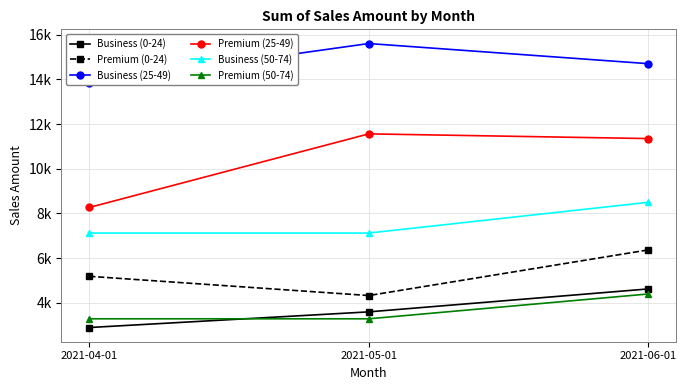

True or false: Premium (50-74) has a value of 3290 at 2021-04-01.

True